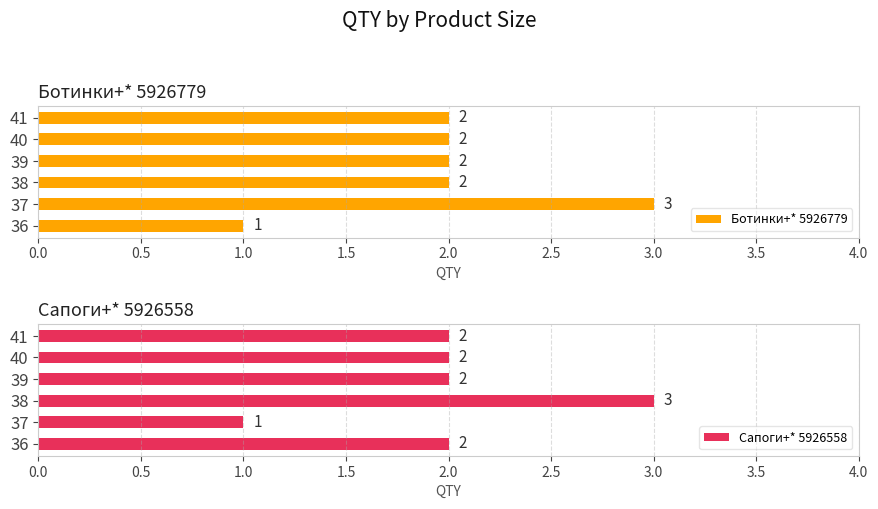

At which label does Ботинки+* 5926779 reach its minimum?

36